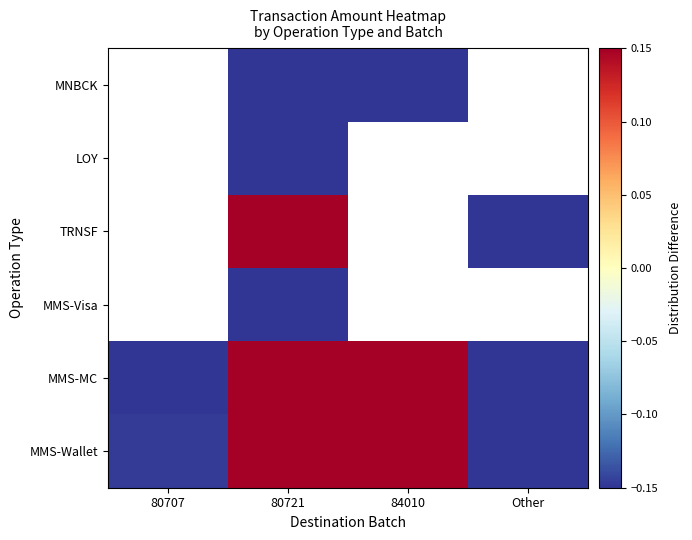

Is the value of MMS-Wallet at Other greater than the value of MMS-MC at Other?

No